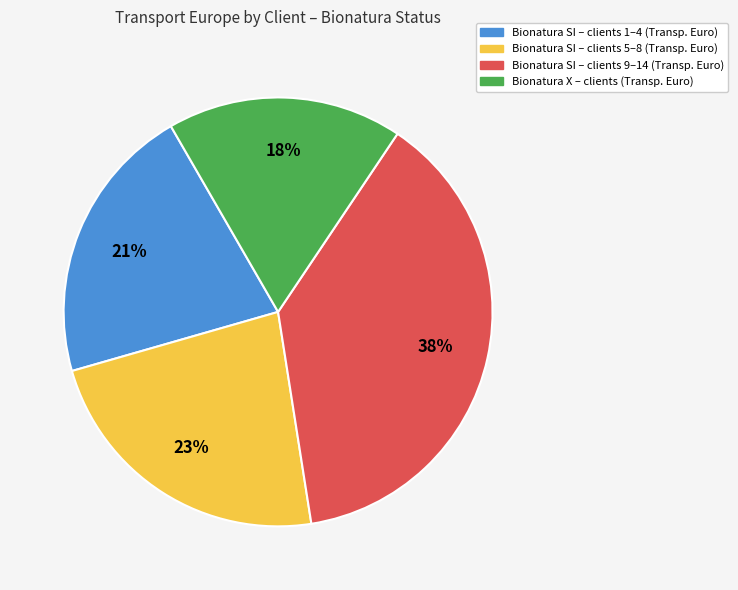

Does any single category account for the majority?

No